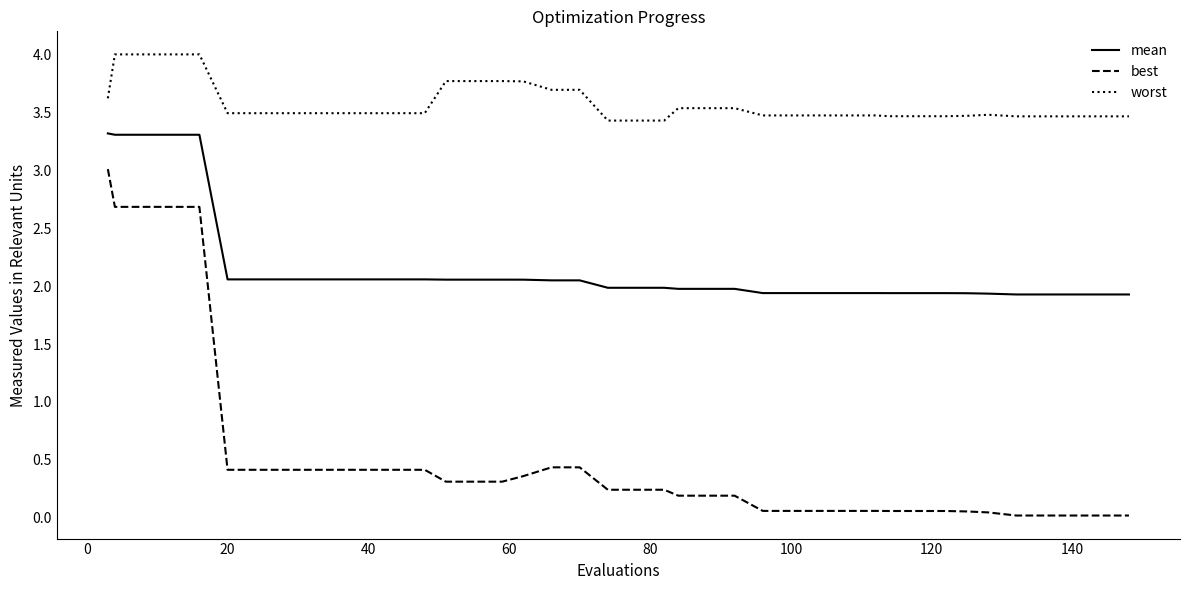

Which series has the largest range (max minus min)?

best